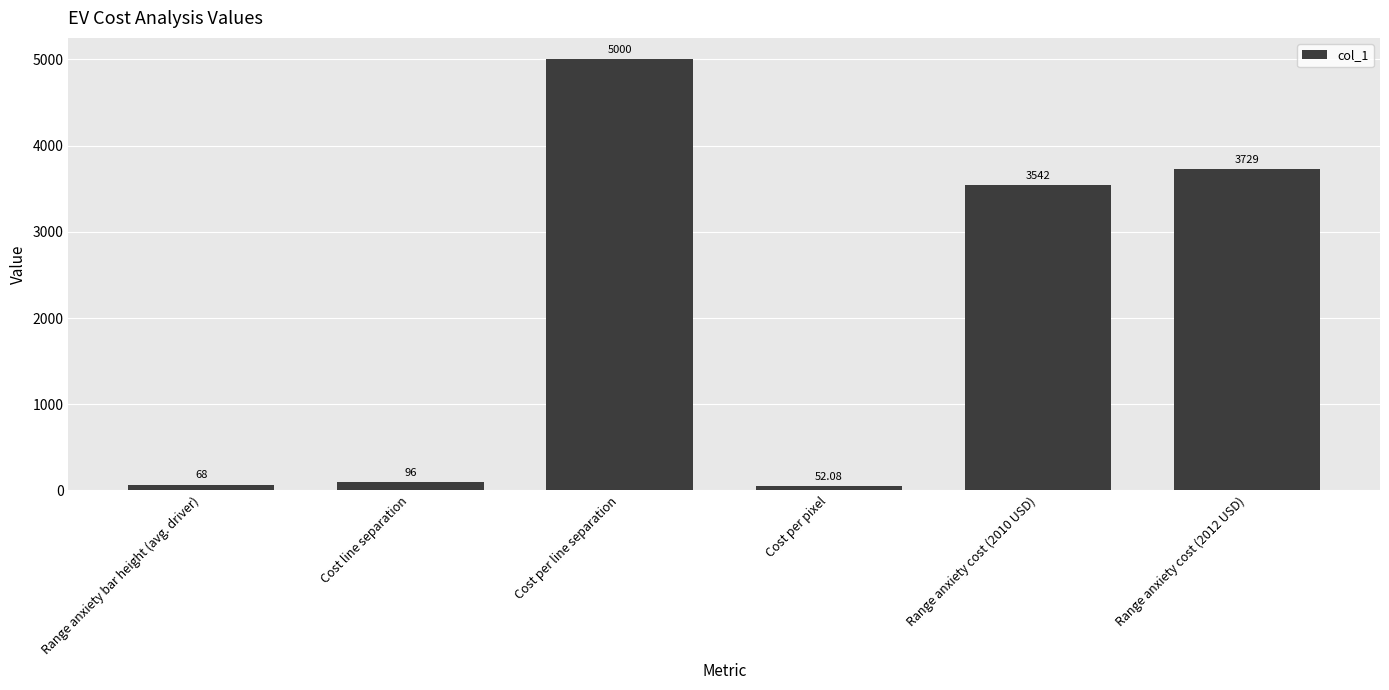

The value at Range anxiety cost (2010 USD) is 3541.7. True or false?

True